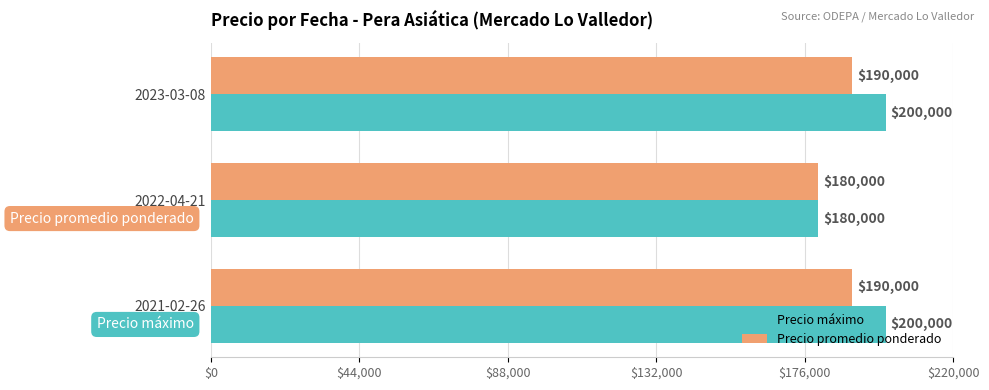

Which series has the largest range (max minus min)?

Precio máximo